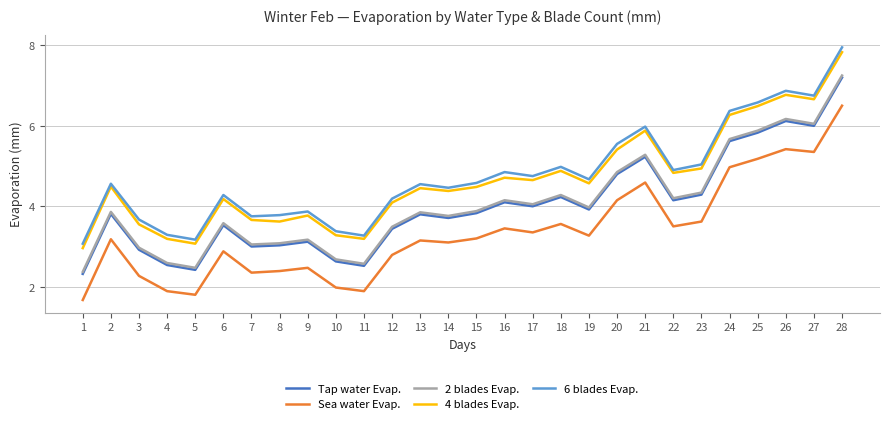

At which category does 4 blades Evap. reach its first local peak?

2